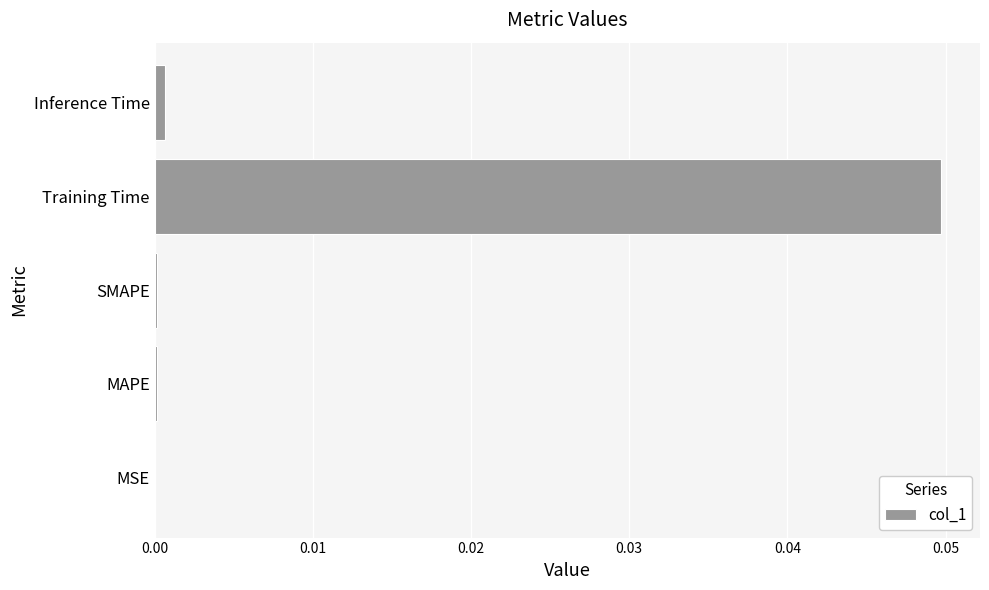

What is the sum of all values?

0.1